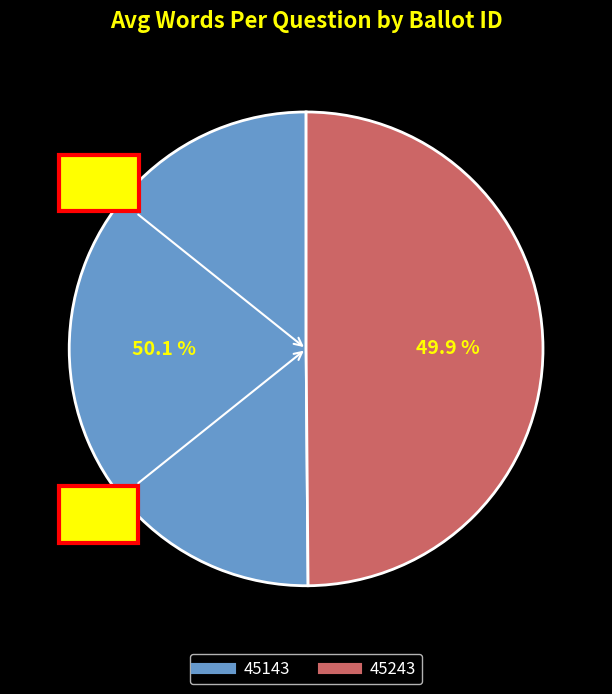

Is it true that 45243 is 56% of the pie?

False